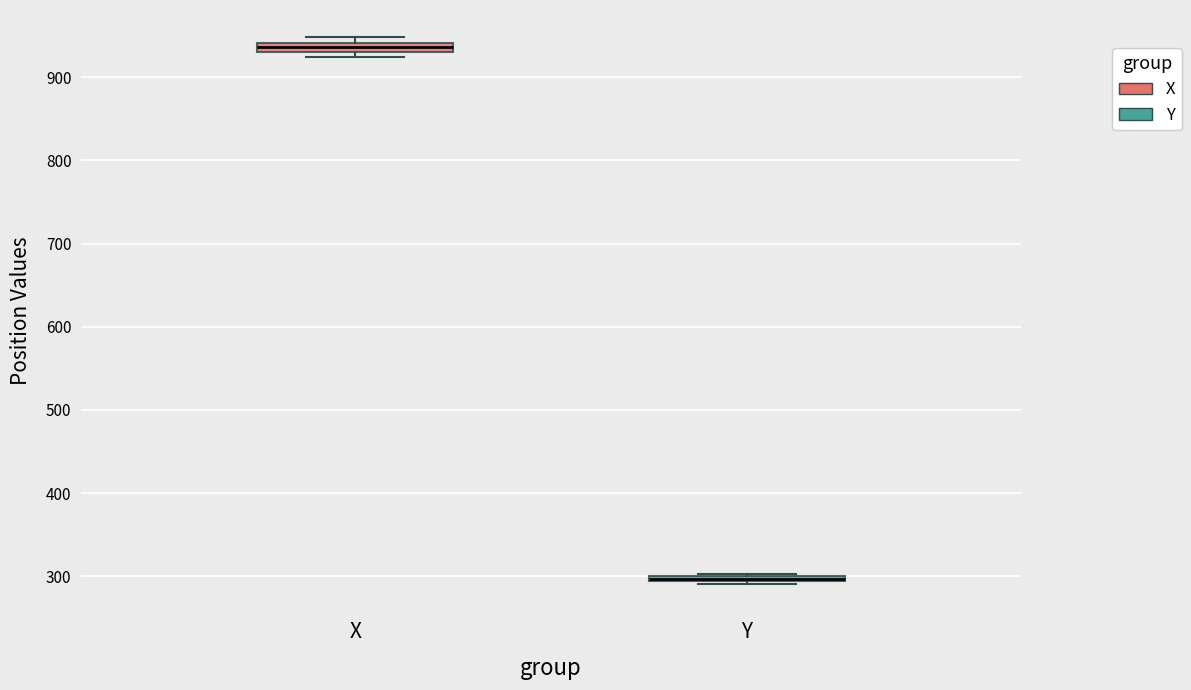

Which box has the highest median line?

X